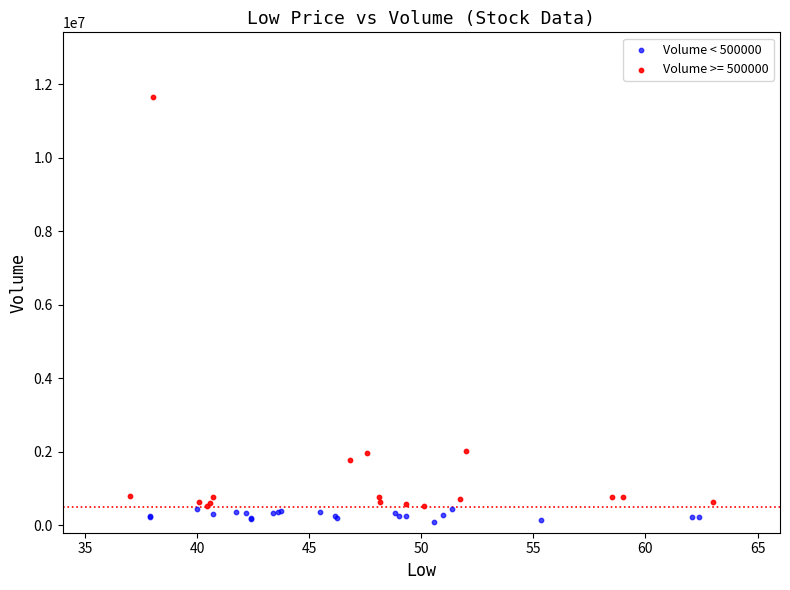

Which series reaches the maximum Y coordinate?

Volume >= 500000